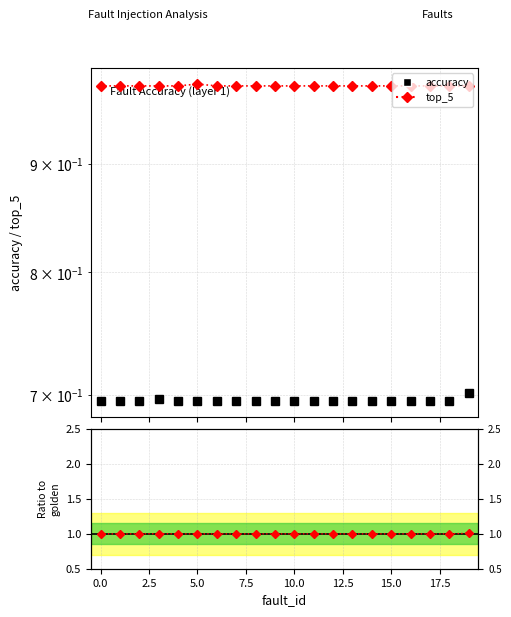

Does the chart display data point markers on the line(s)?

Yes